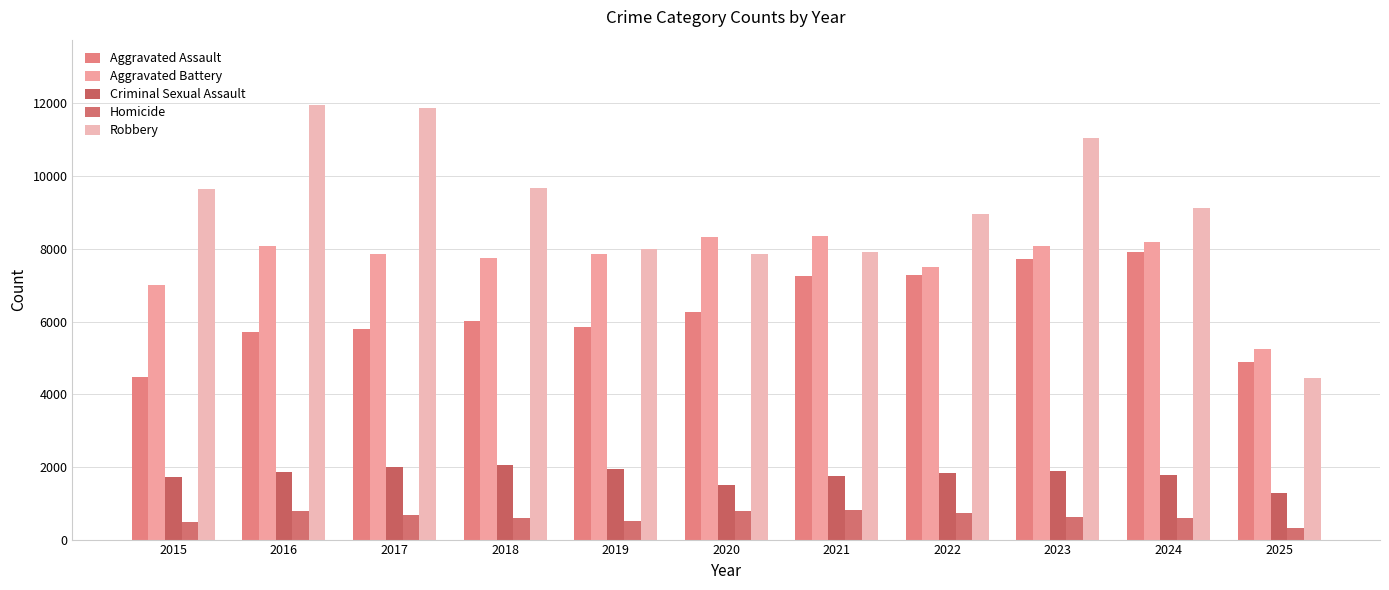

What is the sum of all Aggravated Battery values?

84220